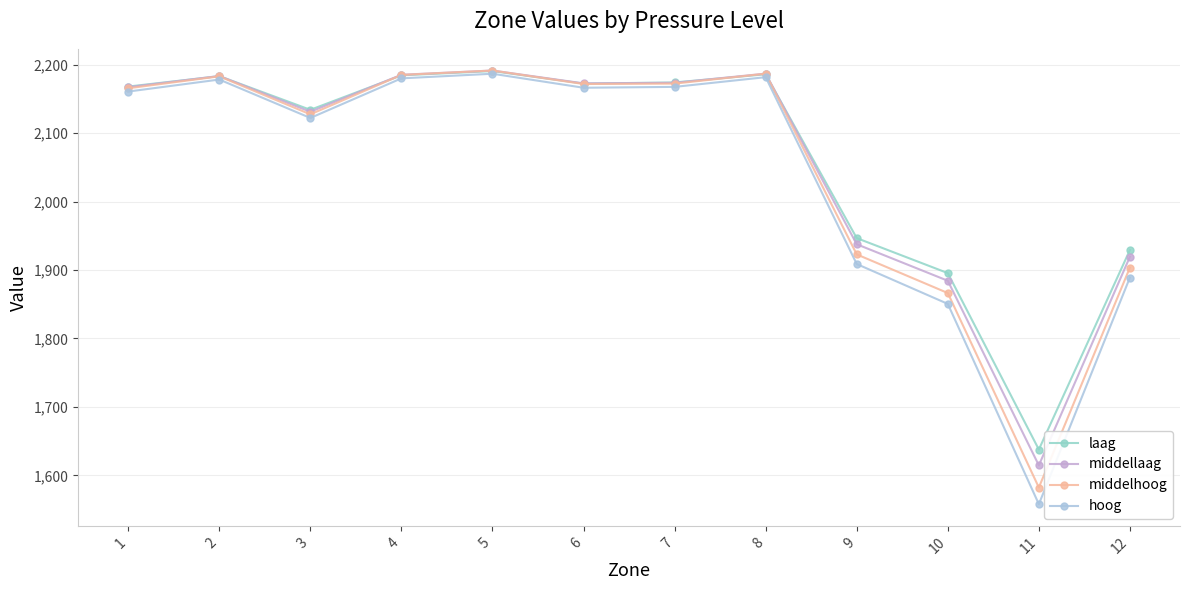

What is the difference between the second highest and minimum values in the hoog series?

624.1